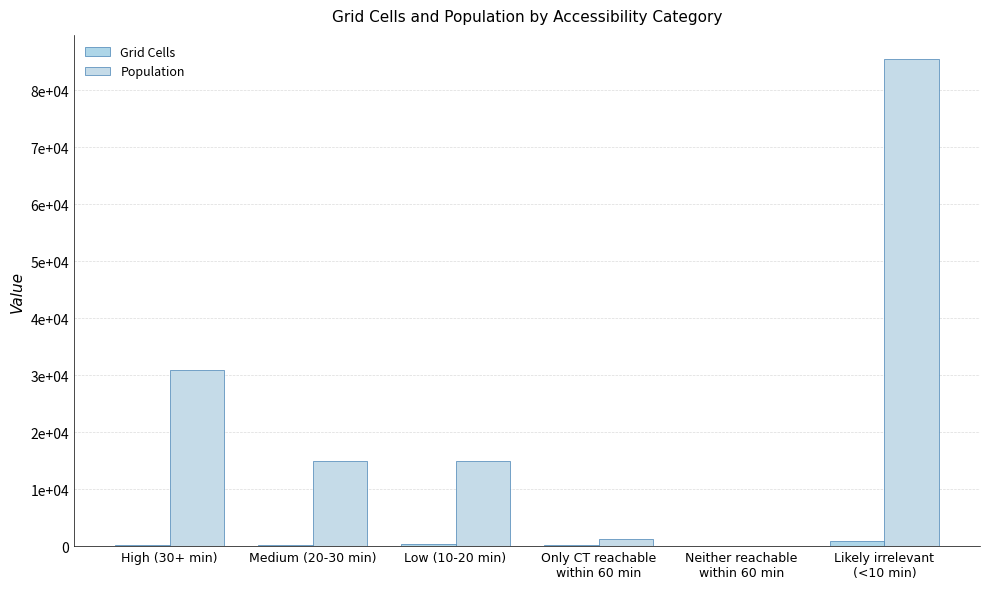

Reading left to right, what are all the values shown in this chart?

Grid Cells: High (30+ min)=278	Medium (20-30 min)=277	Low (10-20 min)=309	Only CT reachable
within 60 min=165	Neither reachable
within 60 min=20	Likely irrelevant
(<10 min)=862
Population: High (30+ min)=30918	Medium (20-30 min)=14933	Low (10-20 min)=14967	Only CT reachable
within 60 min=1228	Neither reachable
within 60 min=0	Likely irrelevant
(<10 min)=85451